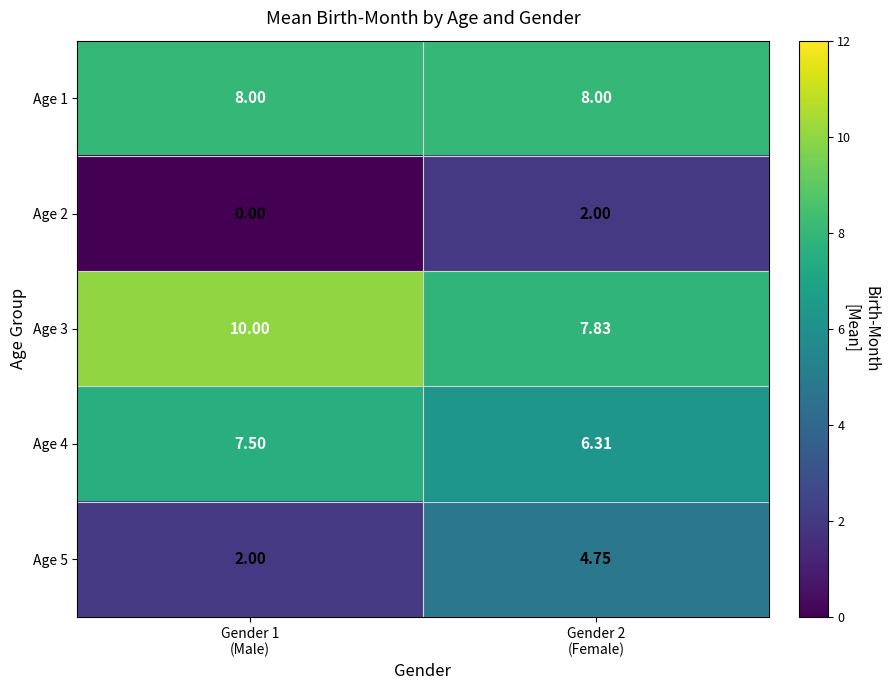

At how many categories does at least one series exceed 7?

2